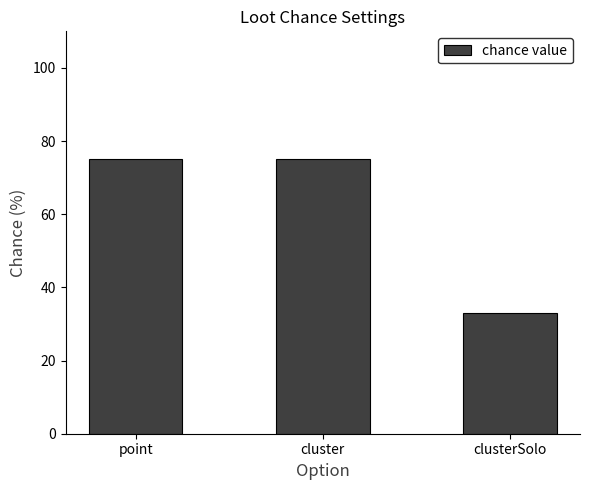

What is the value of the 1st bar from the left?

75